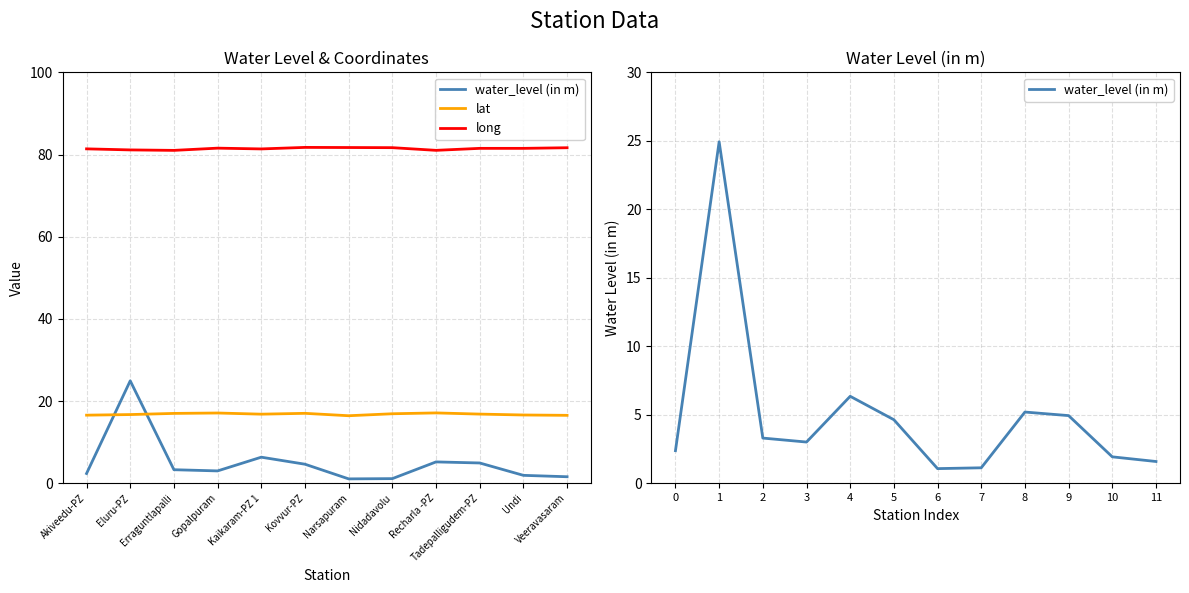

What is the value of the long point at the 10th from the left?

81.5